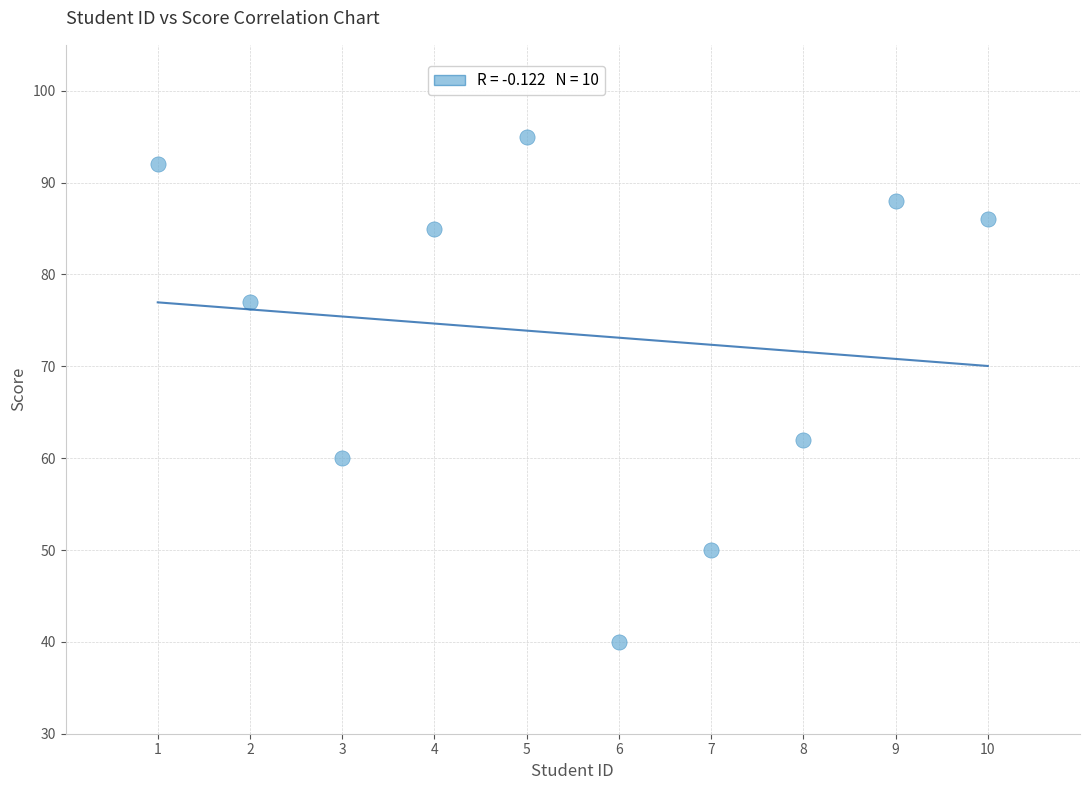

What Y value in the scatter plot is closest to 67?

62